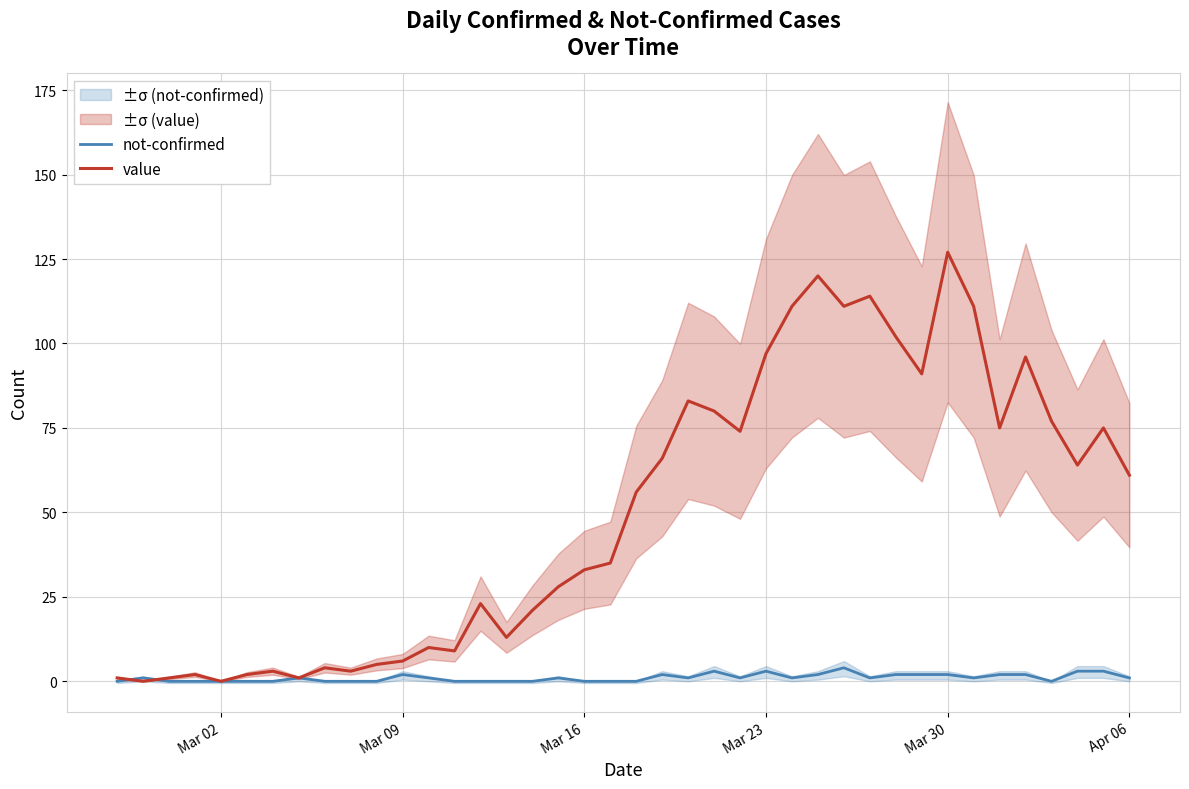

How many lines are shown in the chart?

2